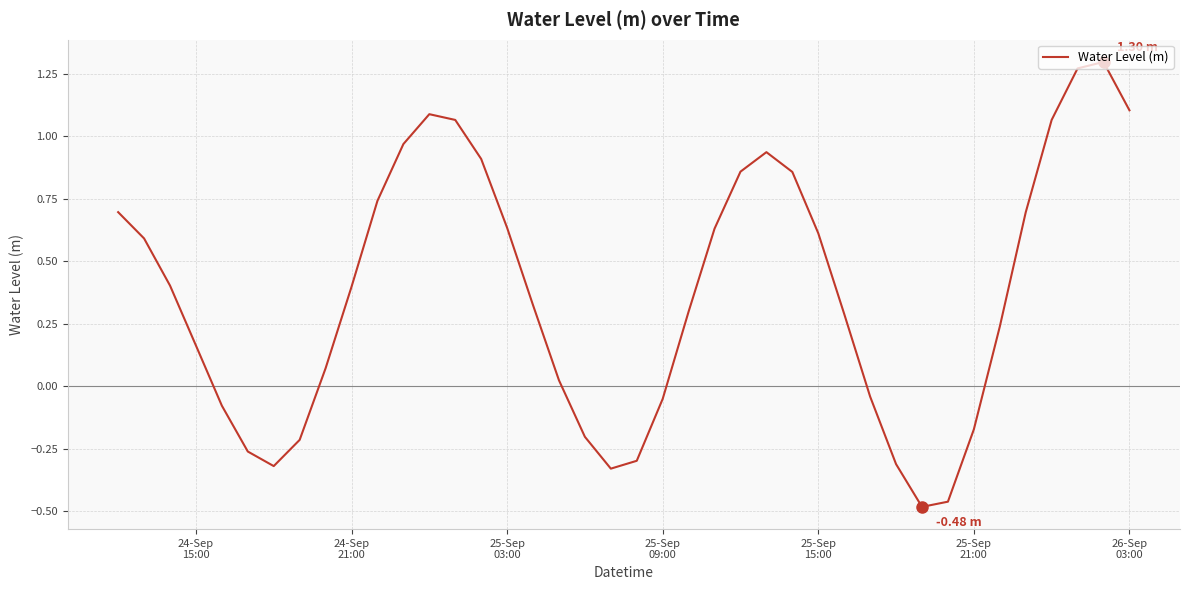

What is the difference between the maximum and minimum values?

1.8